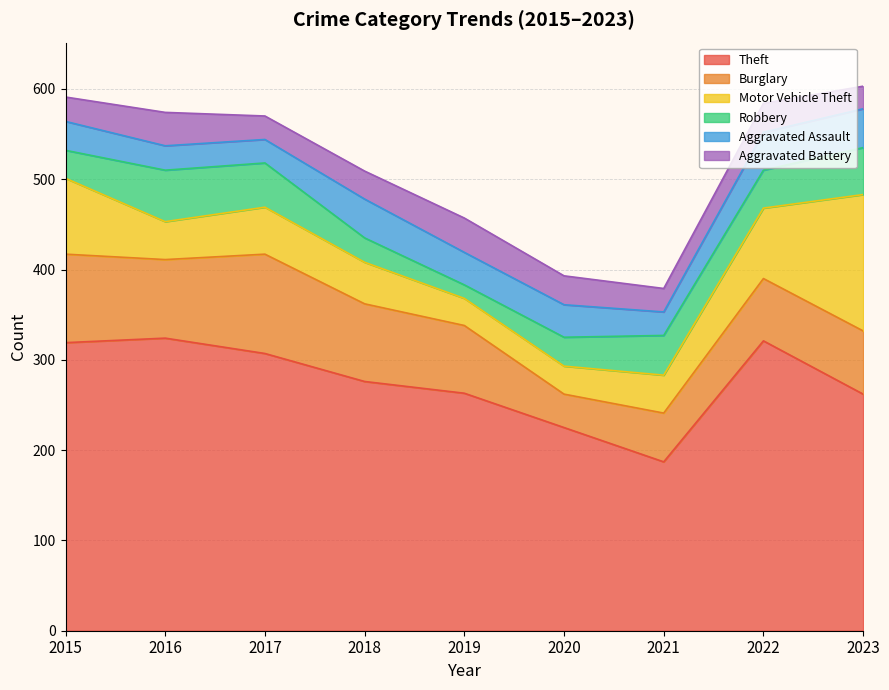

Which series ends up on top after the final intersection of Aggravated Battery and Robbery?

Aggravated Battery